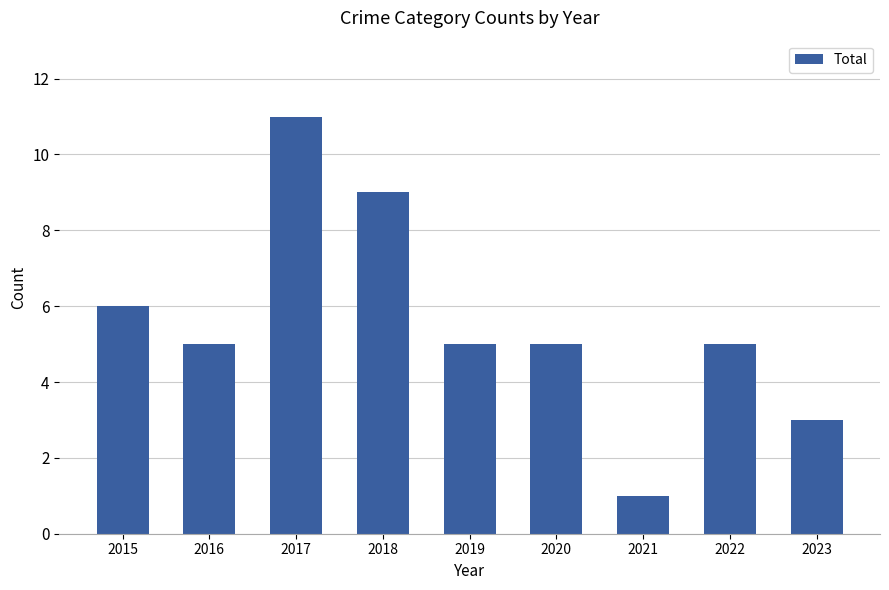

What is the ratio of the value at 2019 to the value at 2018?

0.6